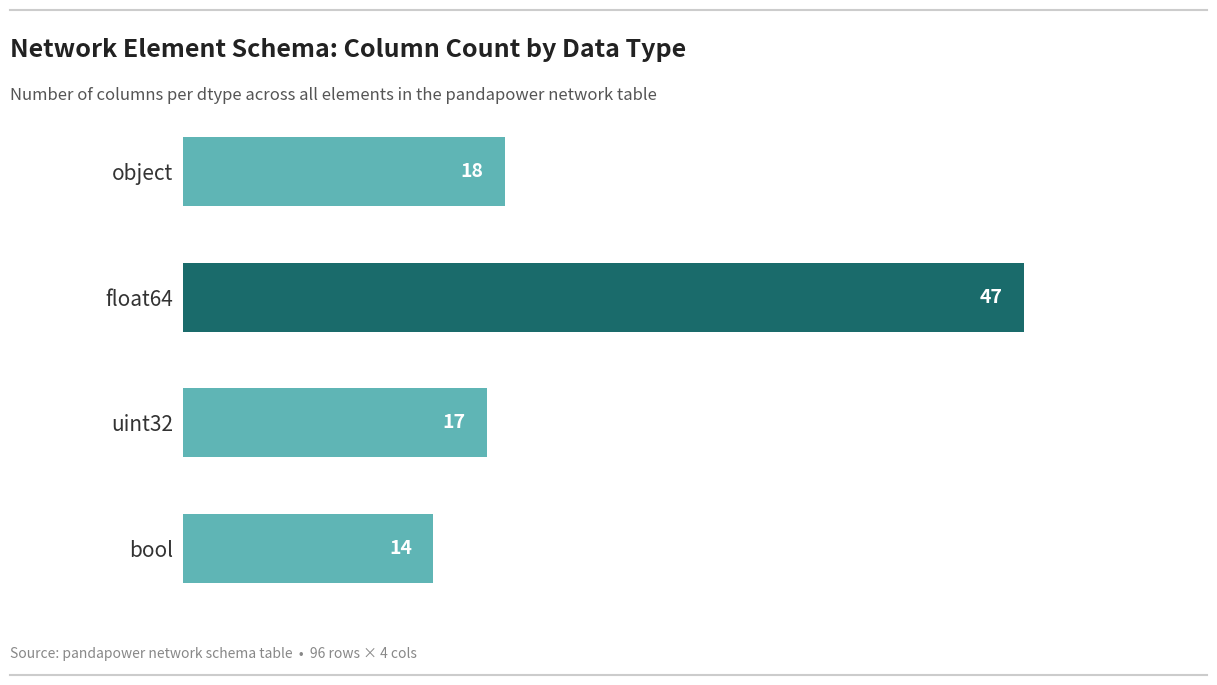

Which category has the highest value across all series?

float64